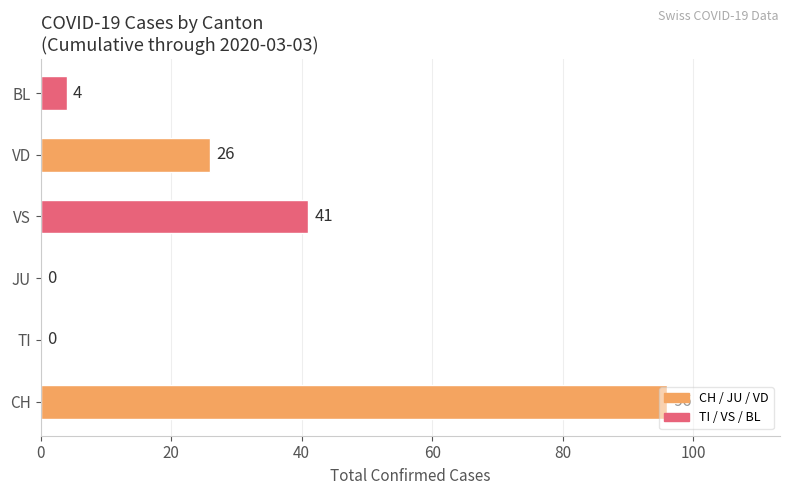

Which has a higher value, CH or VS?

CH